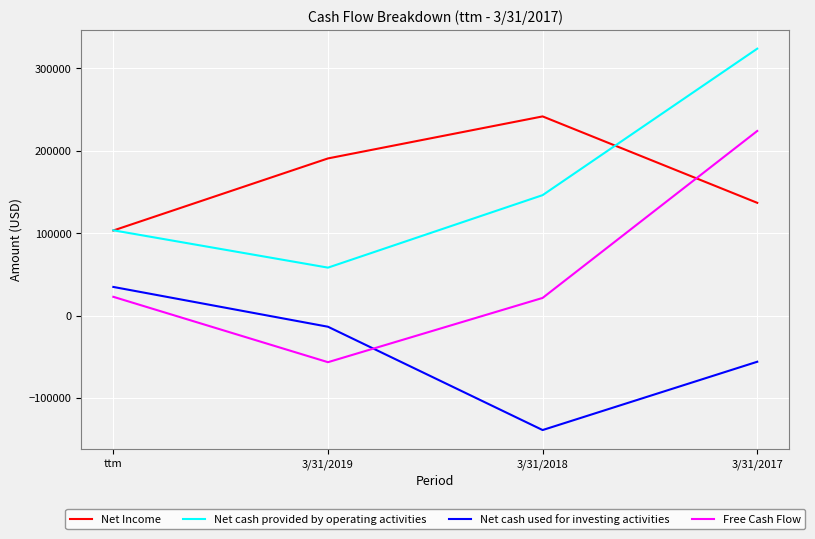

How many interior local valleys does the Free Cash Flow series have?

1